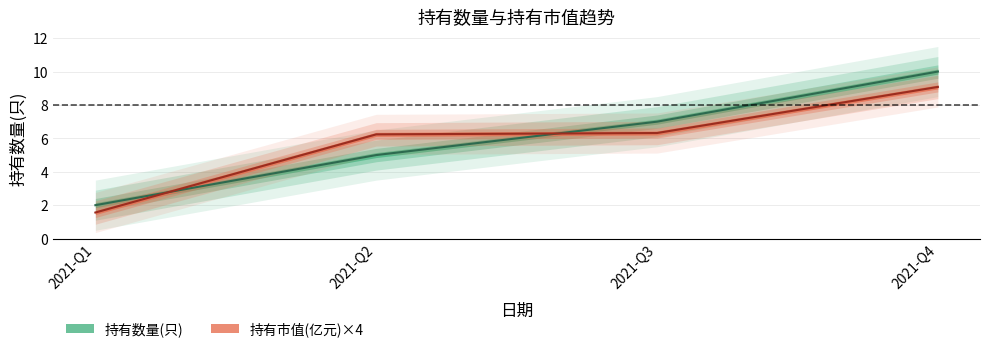

True or false: 持有市值(亿元) has a value of 6.2 at 2021-Q2.

True